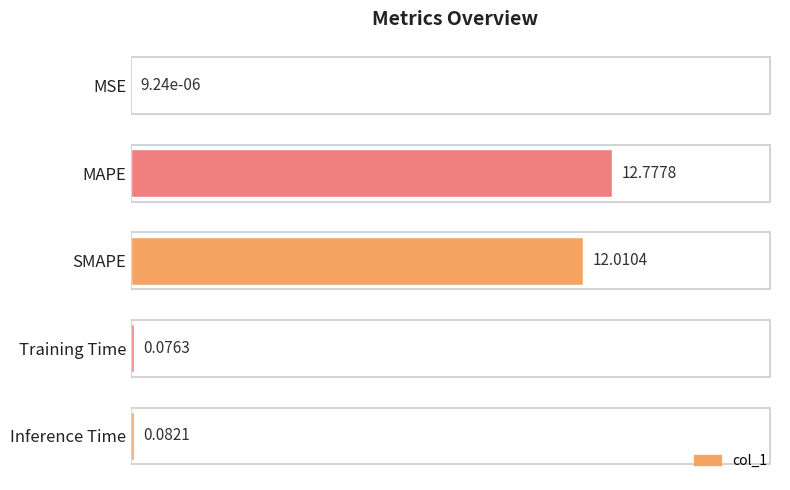

Which label corresponds to the largest value in the chart?

MAPE